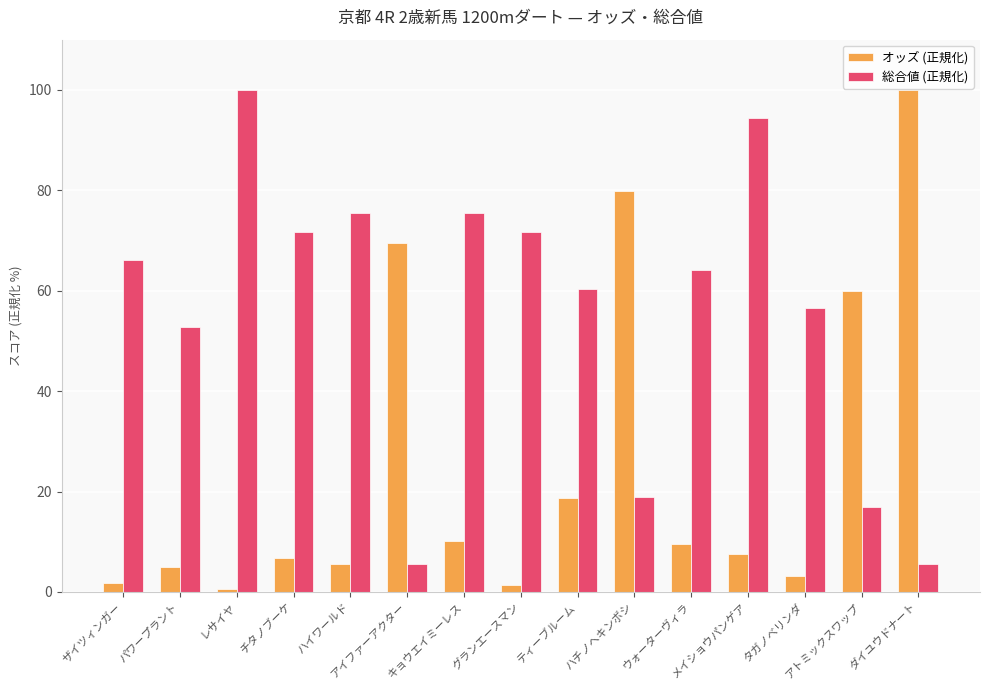

At which category is the sum across all series the highest?

ダイユウドナート